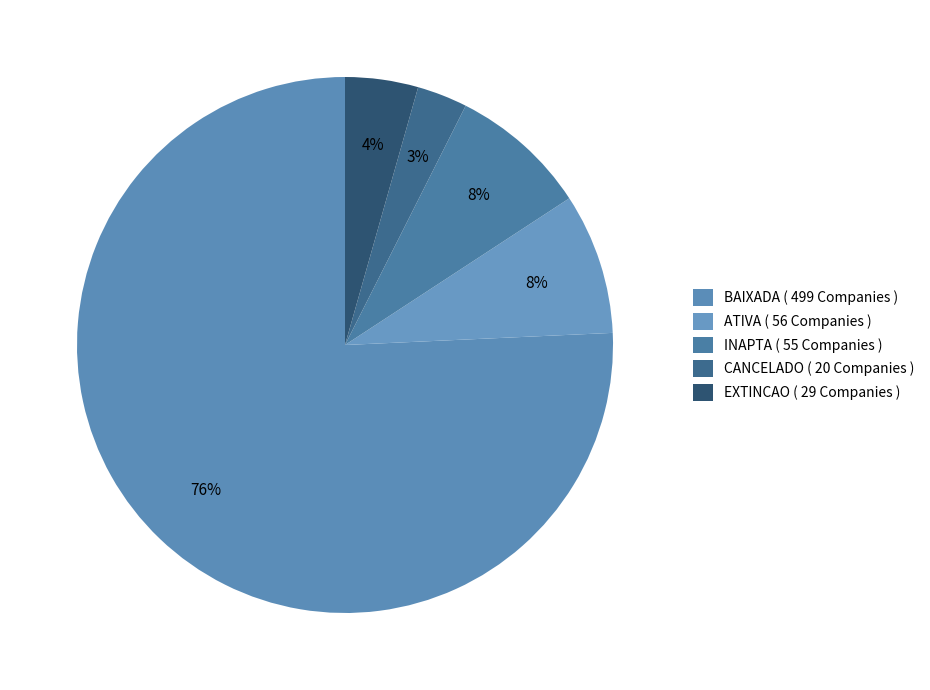

How many segments does this pie chart have?

5